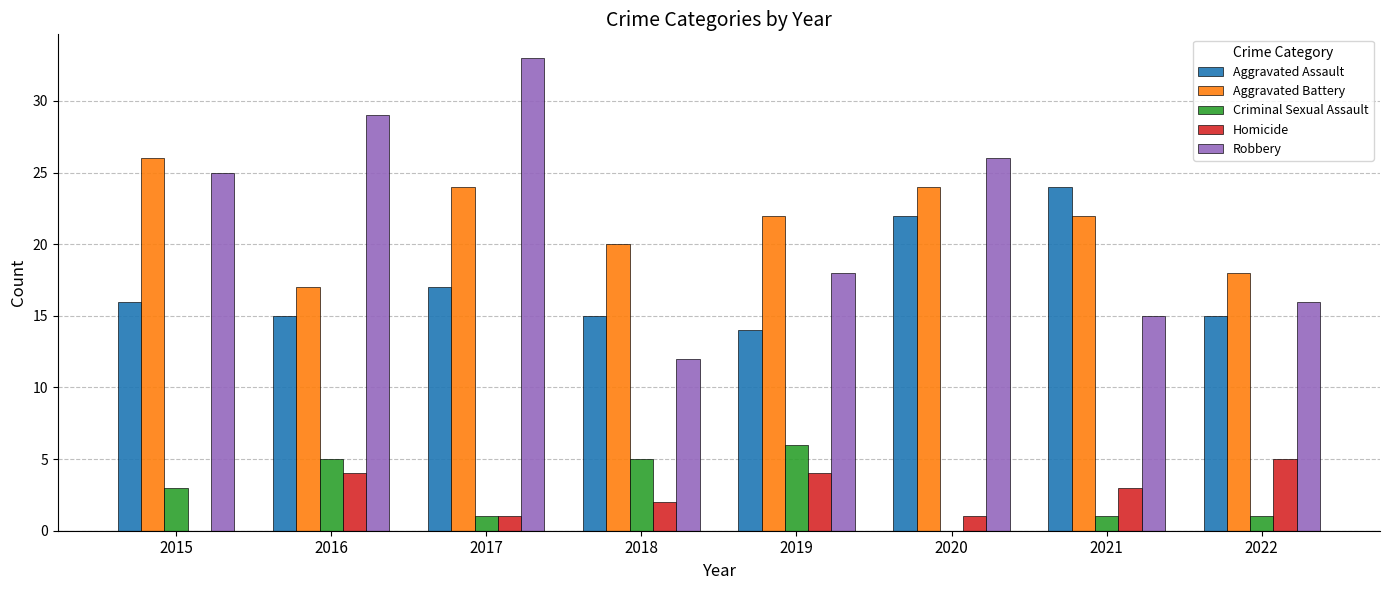

What is the sum of all Aggravated Battery values?

173